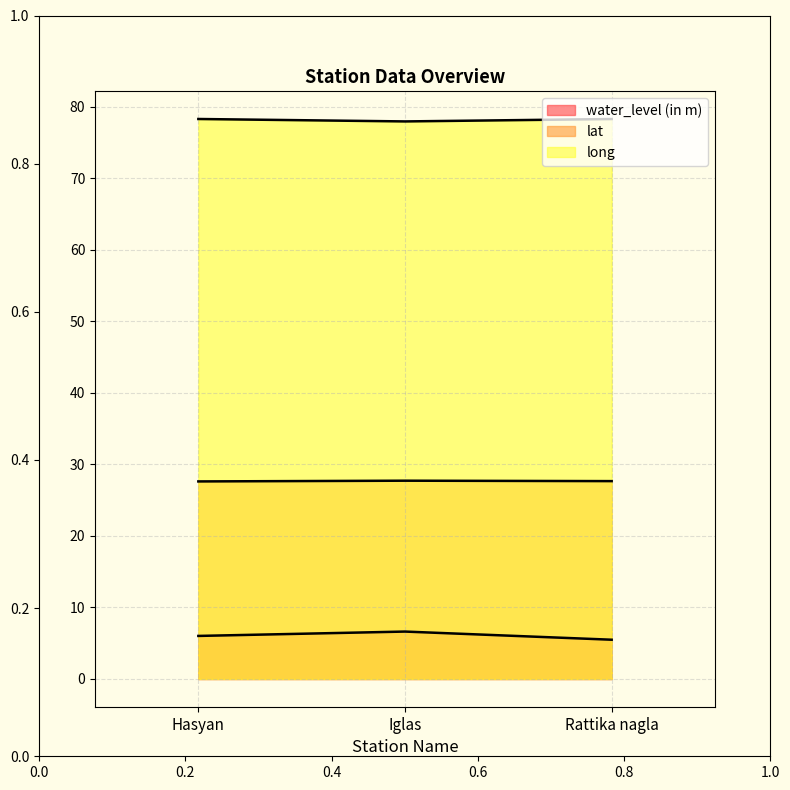

What is the sum of all lat values?

83.0